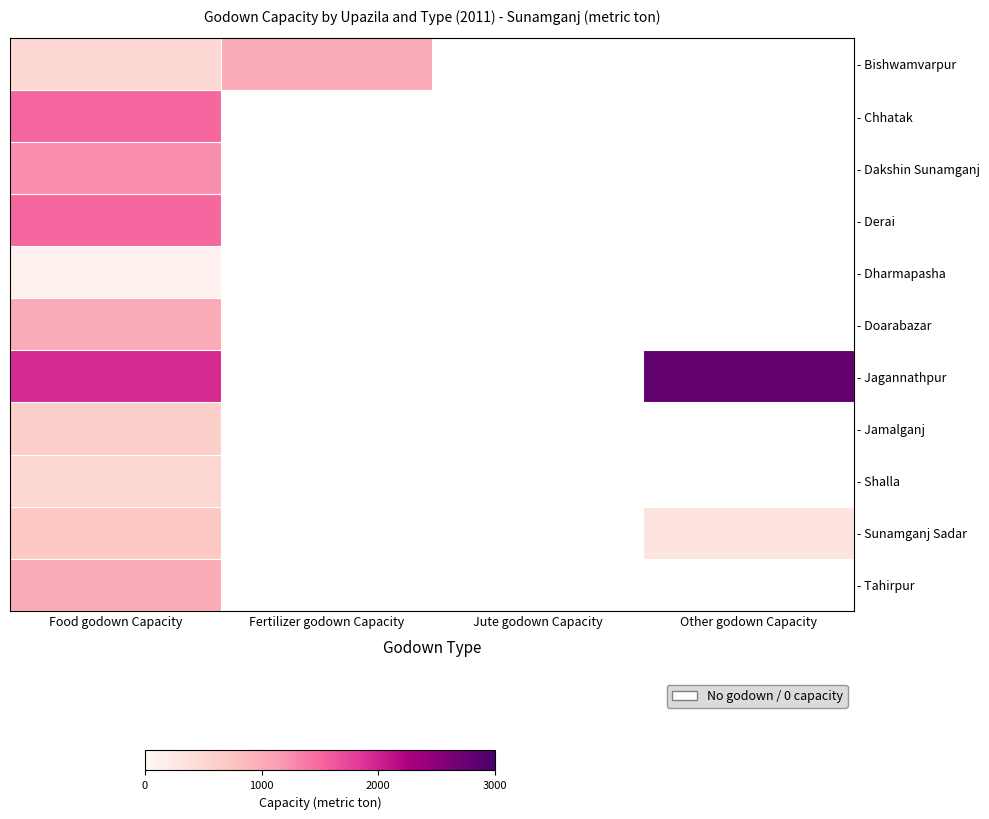

Reading right to left, transcribe all the data shown in this chart.

- Bishwamvarpur: Other godown Capacity=0	Jute godown Capacity=0	Fertilizer godown Capacity=1000	Food godown Capacity=500
- Chhatak: Other godown Capacity=0	Jute godown Capacity=0	Fertilizer godown Capacity=0	Food godown Capacity=1500
- Dakshin Sunamganj: Other godown Capacity=0	Jute godown Capacity=0	Fertilizer godown Capacity=0	Food godown Capacity=1250
- Derai: Other godown Capacity=0	Jute godown Capacity=0	Fertilizer godown Capacity=0	Food godown Capacity=1500
- Dharmapasha: Other godown Capacity=0	Jute godown Capacity=0	Fertilizer godown Capacity=0	Food godown Capacity=100
- Doarabazar: Other godown Capacity=0	Jute godown Capacity=0	Fertilizer godown Capacity=0	Food godown Capacity=1000
- Jagannathpur: Other godown Capacity=2800	Jute godown Capacity=0	Fertilizer godown Capacity=0	Food godown Capacity=1950
- Jamalganj: Other godown Capacity=0	Jute godown Capacity=0	Fertilizer godown Capacity=0	Food godown Capacity=600
- Shalla: Other godown Capacity=0	Jute godown Capacity=0	Fertilizer godown Capacity=0	Food godown Capacity=500
- Sunamganj Sadar: Other godown Capacity=300	Jute godown Capacity=0	Fertilizer godown Capacity=0	Food godown Capacity=700
- Tahirpur: Other godown Capacity=0	Jute godown Capacity=0	Fertilizer godown Capacity=0	Food godown Capacity=1000